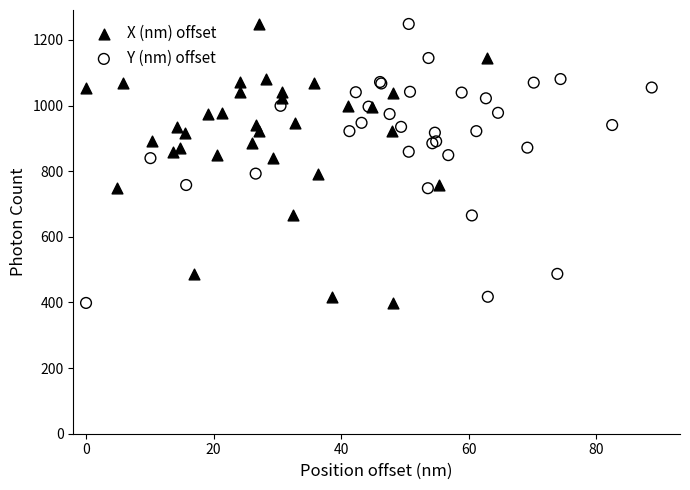

What are all the series names shown in the legend?

X (nm) offset, Y (nm) offset